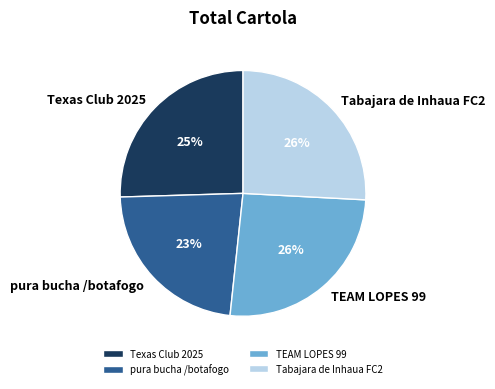

The Tabajara de Inhaua FC2 slice represents 18% of the pie. True or false?

False